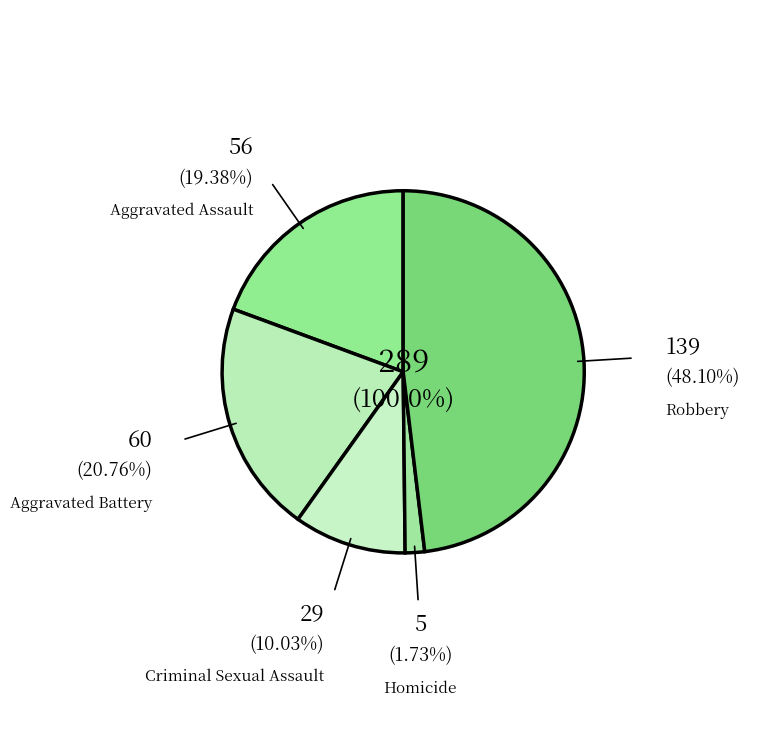

Count the number of slices in the pie.

5